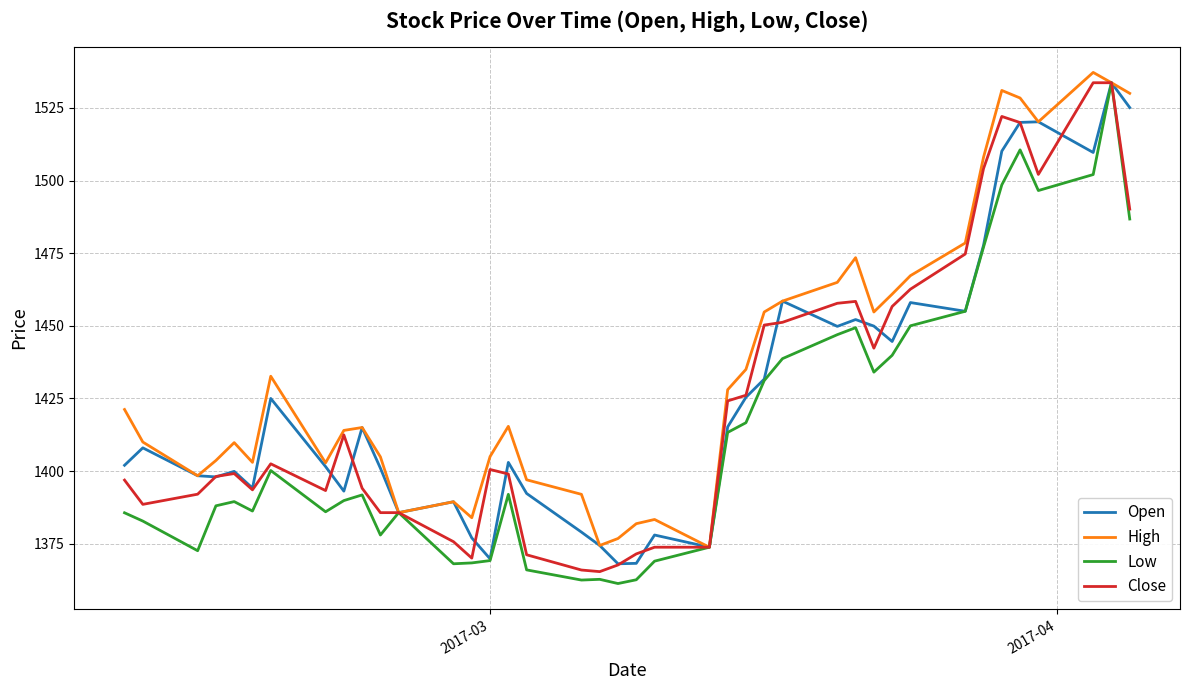

What is the minimum value shown in the chart?

1361.3